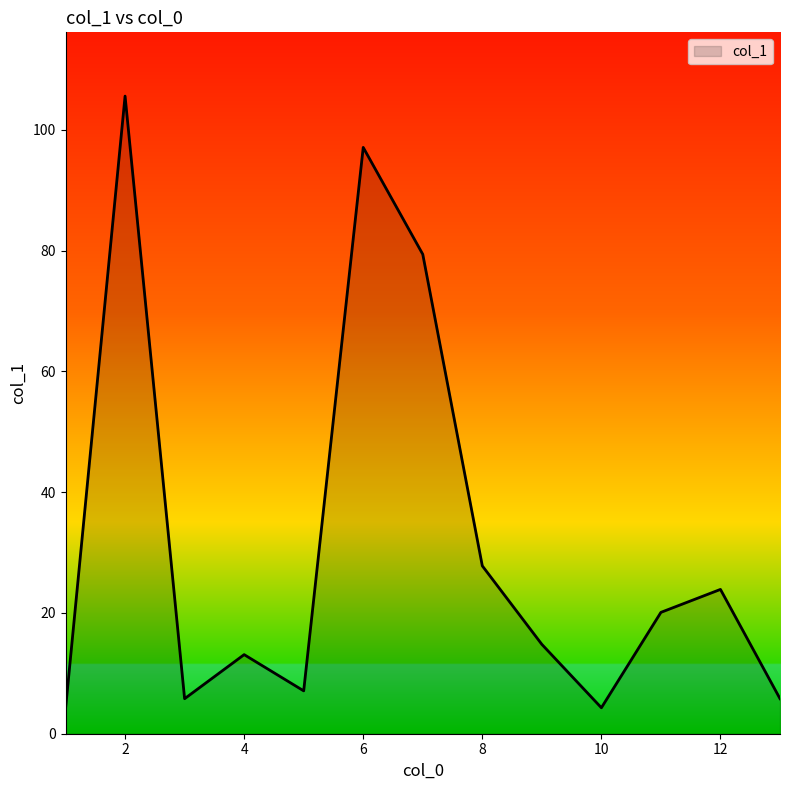

How many lines are shown in the chart?

1